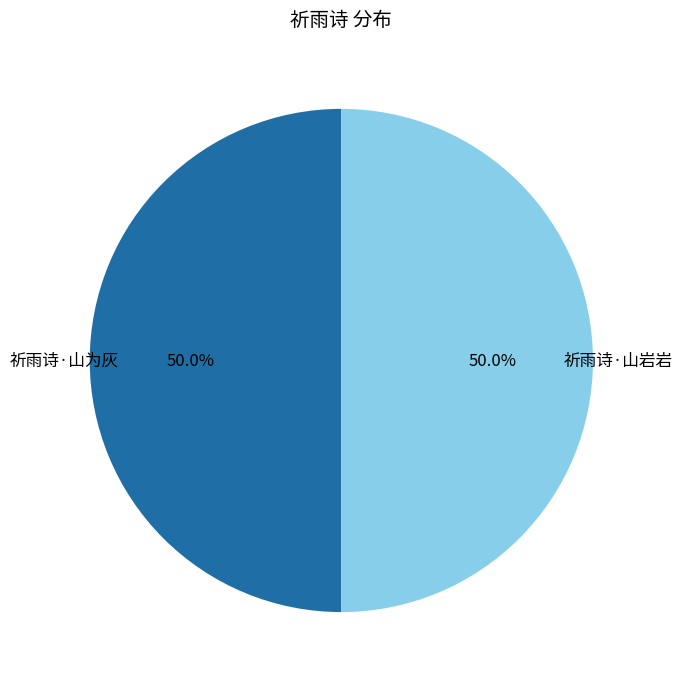

To the nearest percent, what is the average slice percentage?

50%